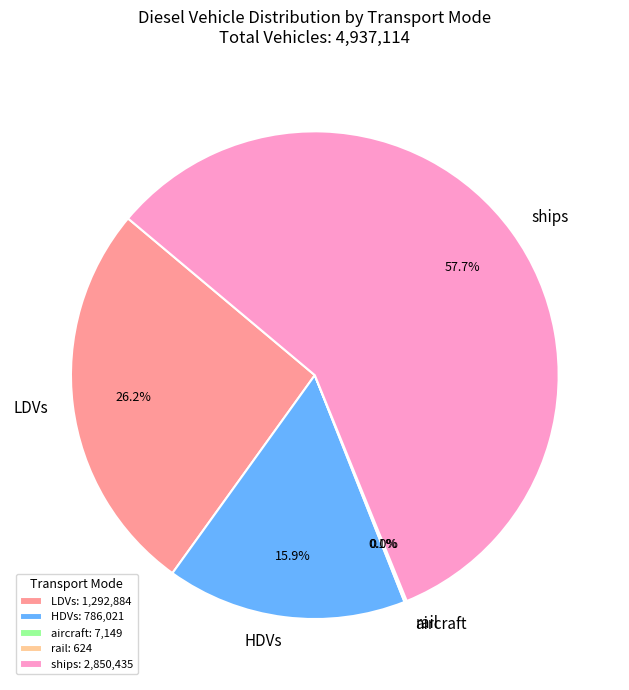

Is there any slice that represents more than half of the pie?

Yes